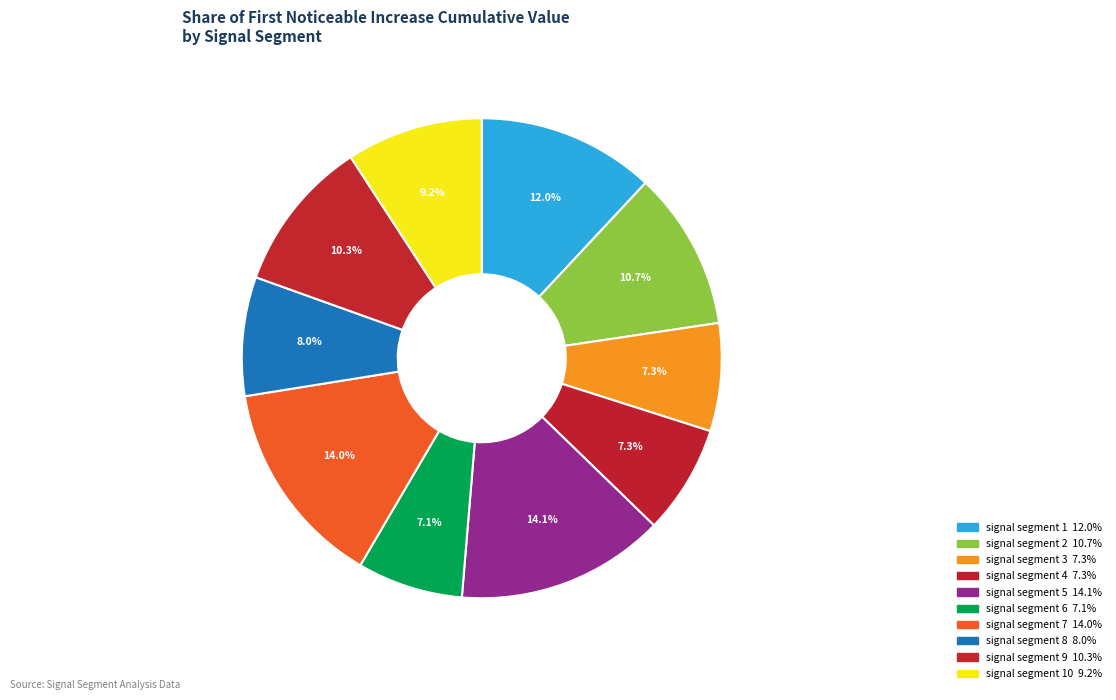

How many segments does this pie chart have?

10